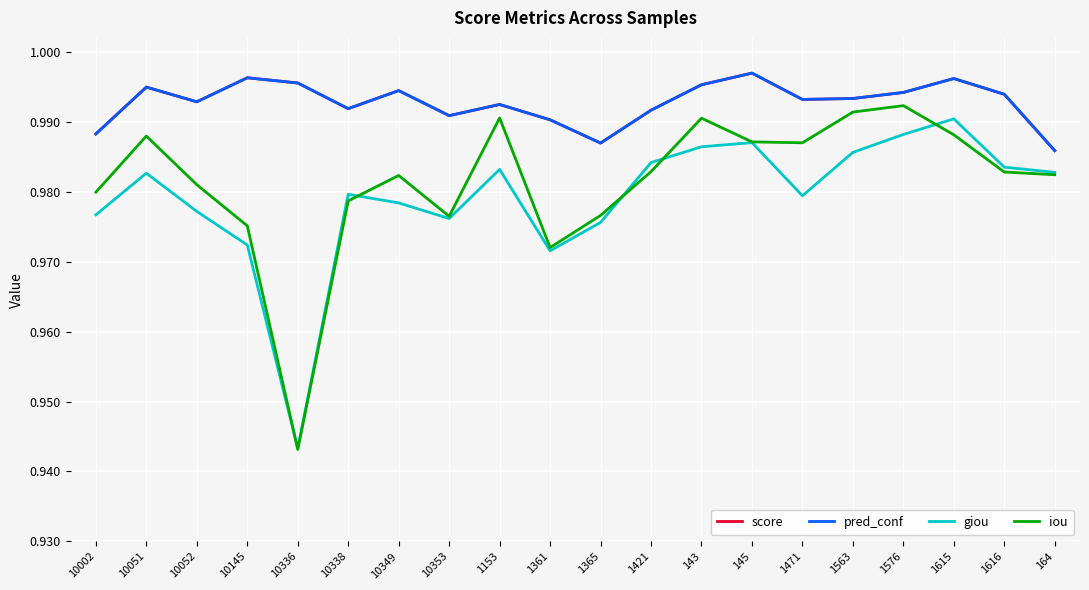

Is this an area chart (filled region under the line)?

No